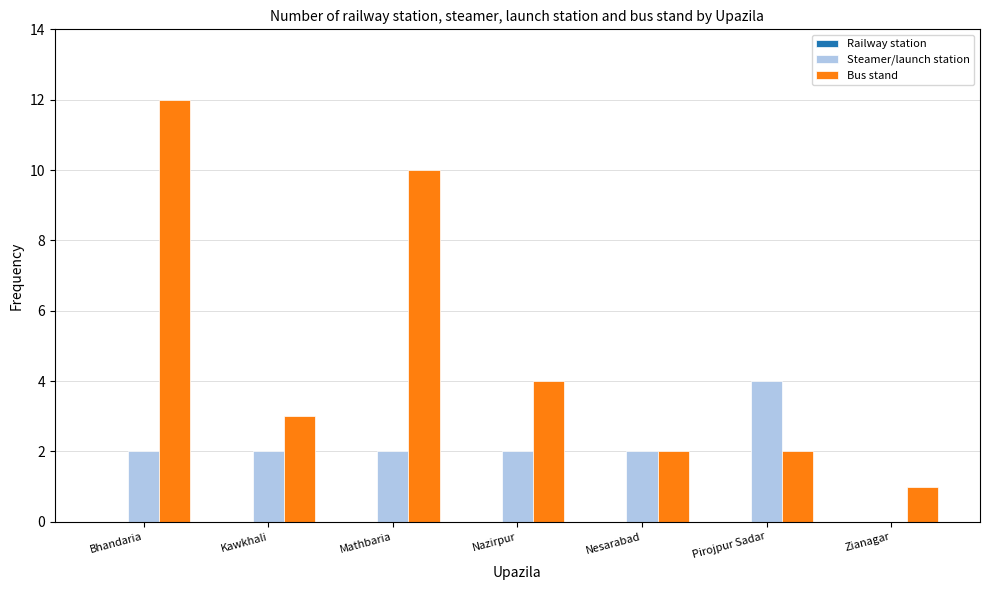

What is the difference between the Bus stand values at Mathbaria and Zianagar?

9